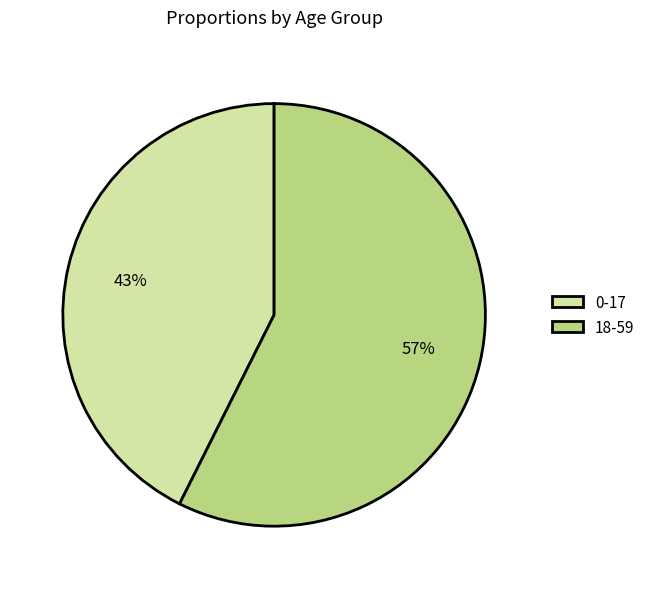

How many segments does this pie chart have?

2